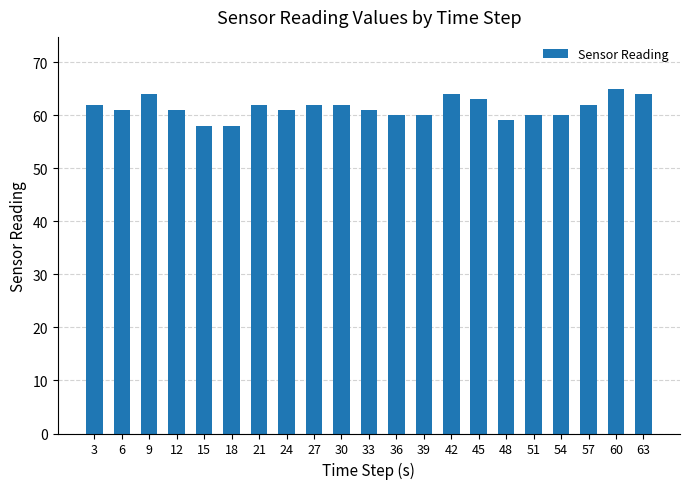

What is the smallest value displayed?

58